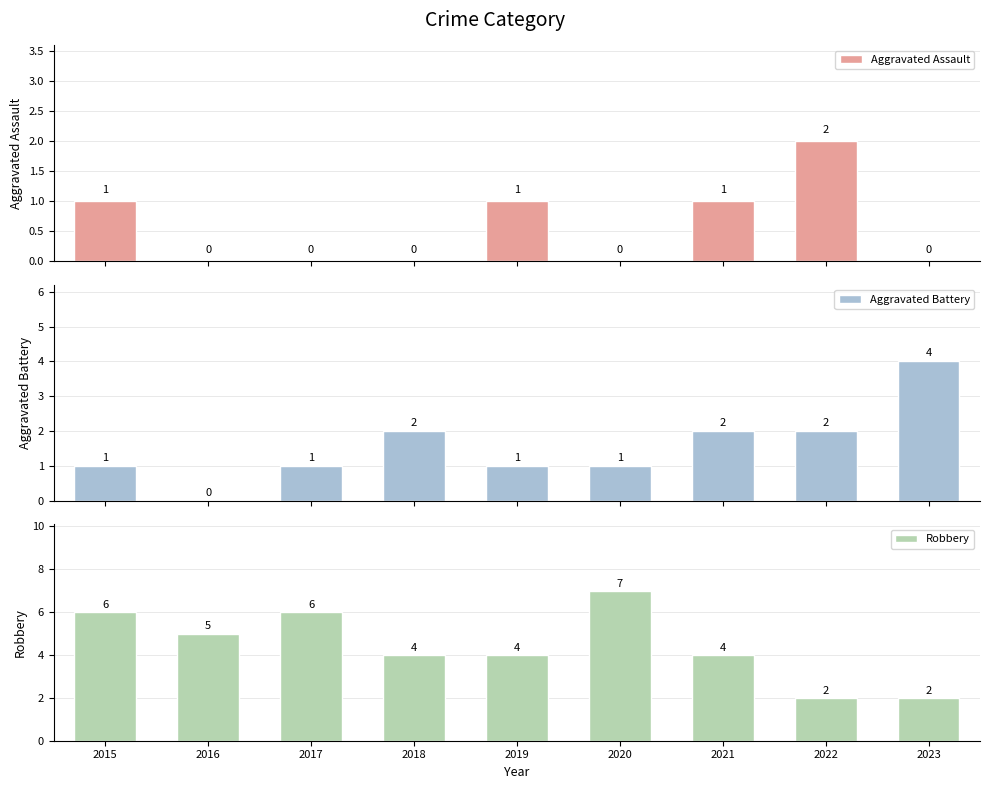

What is the spread (max minus min) of values at 2019?

3